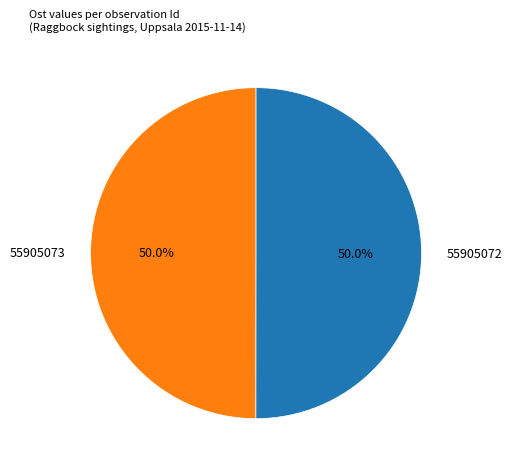

Combined, do 55905073 and 55905072 account for over 50%?

Yes